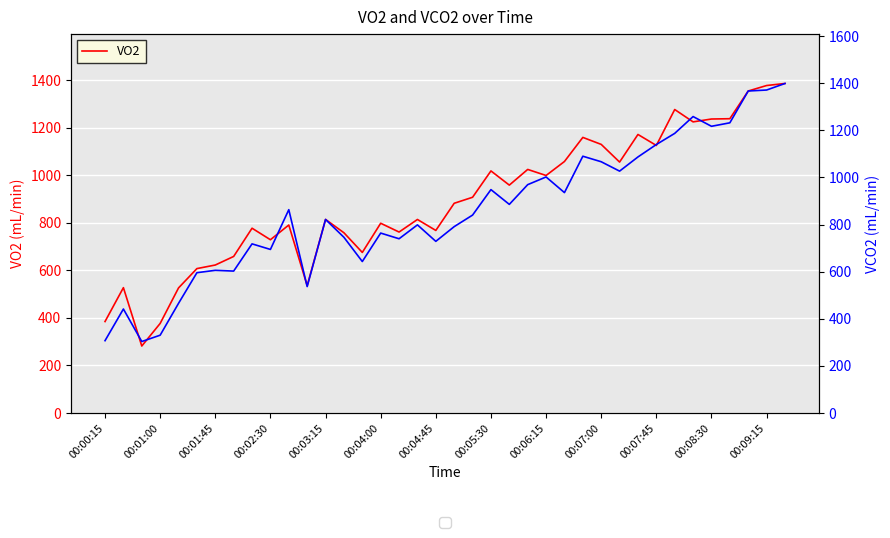

Reading left to right, what are all the values shown in this chart?

VO2: 384.7	527.2	281.8	376.8	526.1	607.4	622.5	658.6	777.3	728.8	790.8	535.6	814.2	758.2	675.4	798.2	761.2	814.0	767.9	882.1	907.4	1018.3	958.6	1024.5	999.1	1057.9	1159.3	1129.9	1055.5	1171.6	1125.4	1276.5	1224.6	1236.6	1237.9	1354.5	1377.4	1386.0
VCO2: 307.0	441.4	303.4	330.3	465.5	595.5	605.6	602.4	717.9	694.2	863.0	536.7	821.4	745.7	642.9	763.7	739.6	798.5	728.6	791.0	840.0	948.1	885.5	969.2	1001.8	935.4	1089.8	1066.4	1026.6	1086.8	1139.5	1186.8	1258.2	1216.9	1231.7	1366.6	1370.8	1398.6